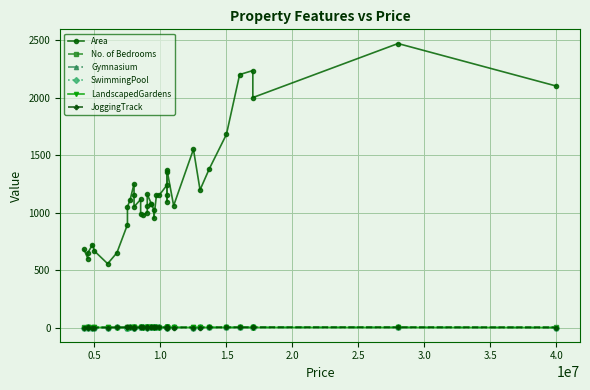

True or false: LandscapedGardens and No. of Bedrooms cross at least once.

False